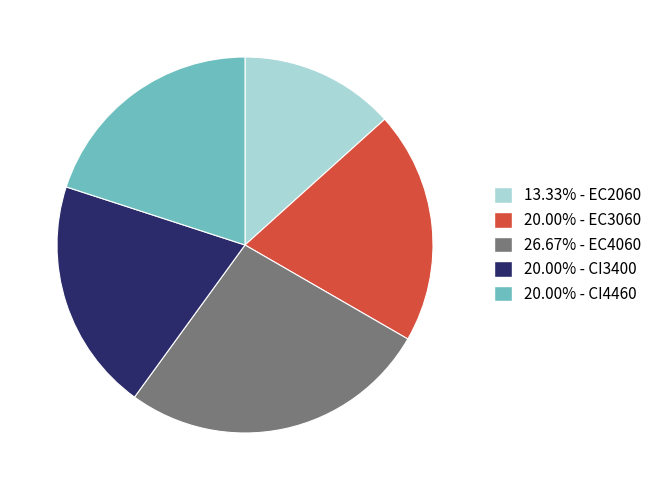

Is there a majority slice in this chart?

No